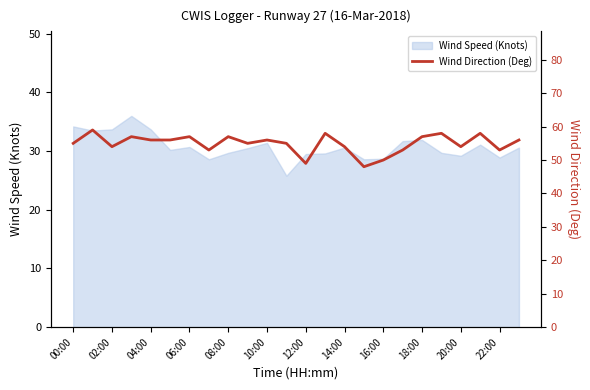

Does the chart have visible grid lines?

No